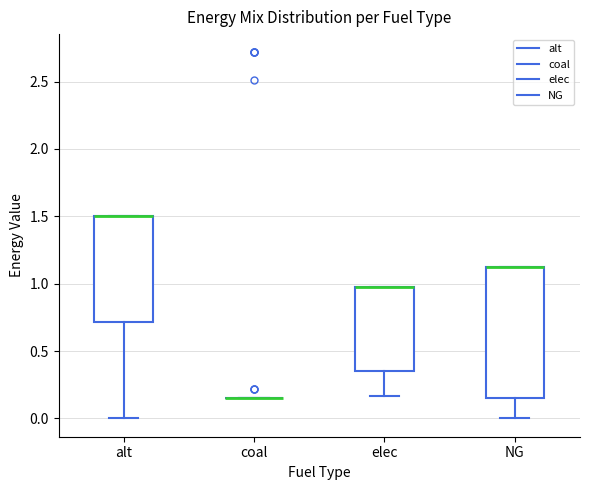

Reading left to right, read every box against the y-axis: the position of its median line, the range the box covers, and the ends of its whiskers. The values are not printed on the chart, so give them approximately, as read against the axis.

alt: median 1.50 (drawn on the box's upper edge), box 0.70 to 1.50, whiskers 0.00 to 1.50
coal: box collapsed to a line at 0.15, whiskers 0.15 to 0.15
elec: median 1.00 (drawn on the box's upper edge), box 0.35 to 1.00, whiskers 0.15 to 1.00
NG: median 1.15 (drawn on the box's upper edge), box 0.15 to 1.15, whiskers 0.00 to 1.15